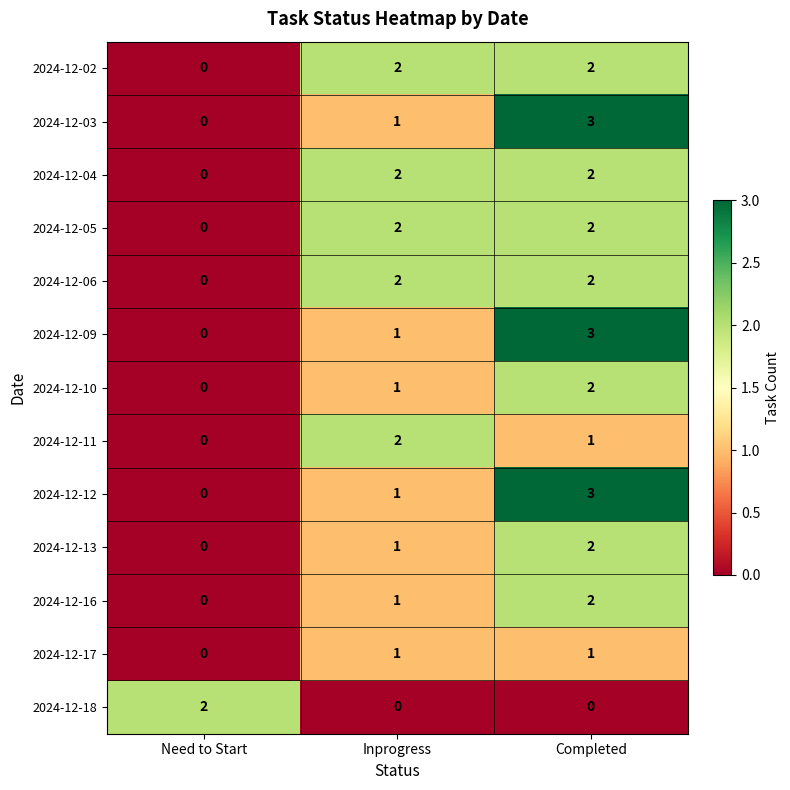

What is the maximum value shown in the chart?

3